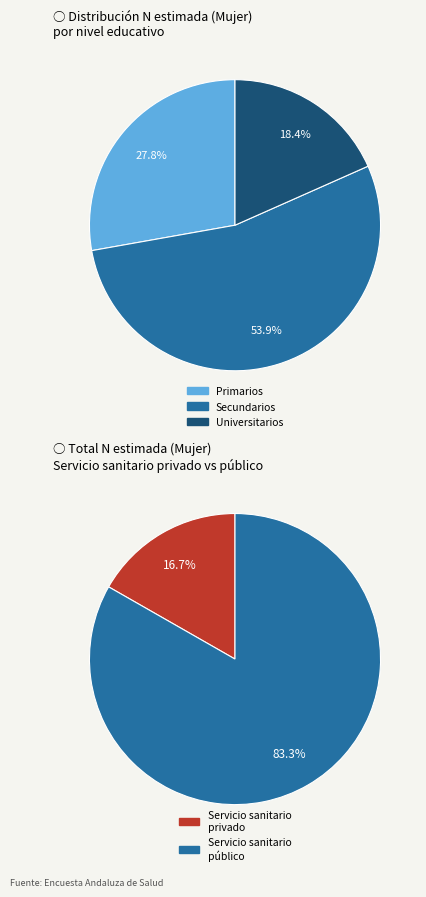

Which series has the largest range (max minus min)?

Servicio sanitario público